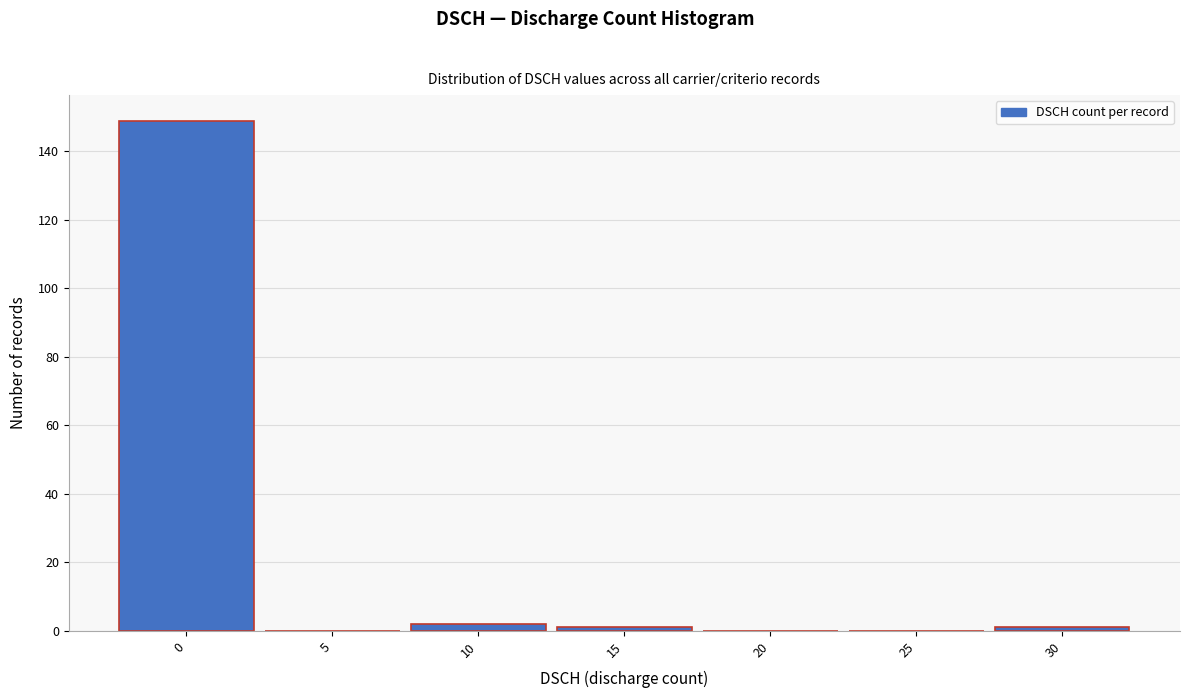

Reading left to right, what are all the values shown in this chart?

0=149	5=0	10=2	15=1	20=0	25=0	30=1